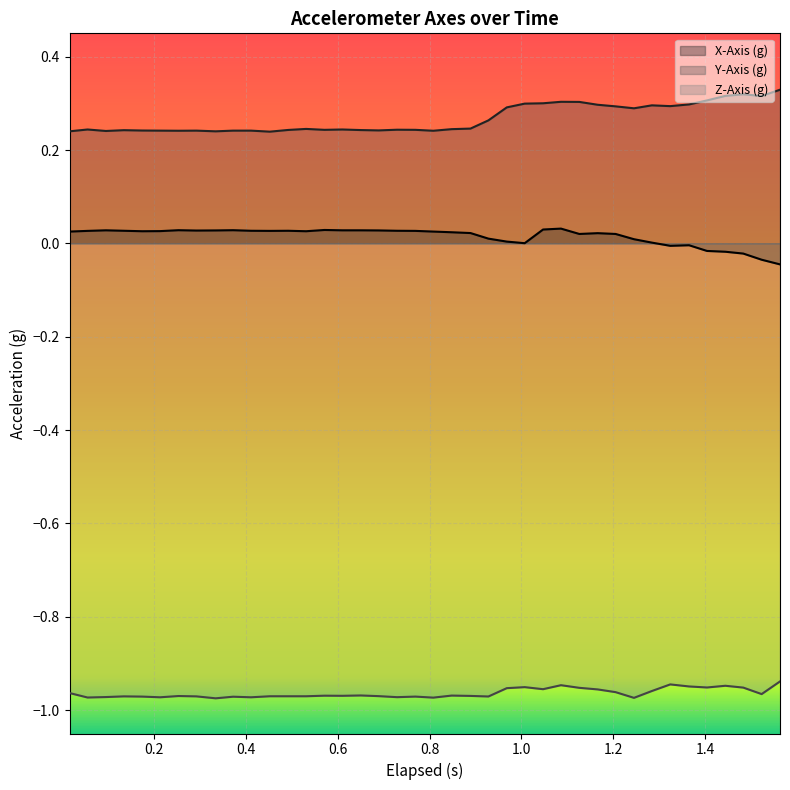

How many lines are shown in the chart?

3